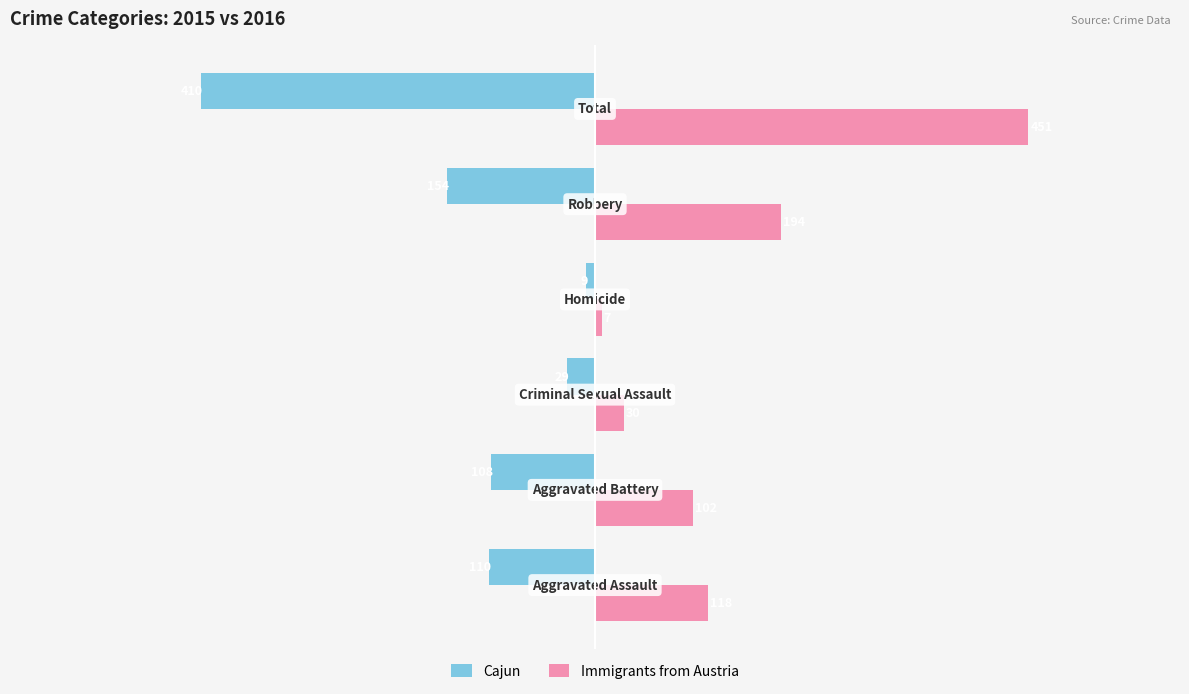

Which series has the largest range (max minus min)?

Immigrants from Austria